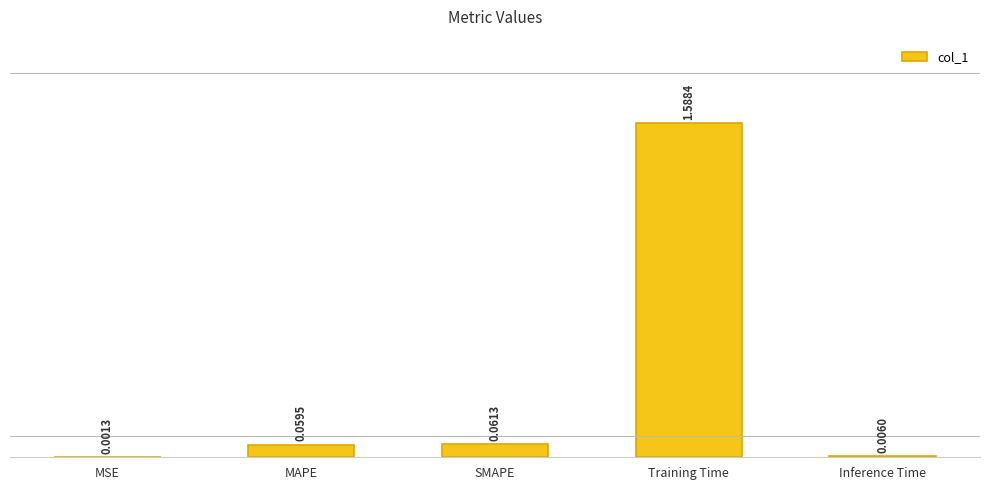

At which category does the chart reach its peak across all series?

Training Time